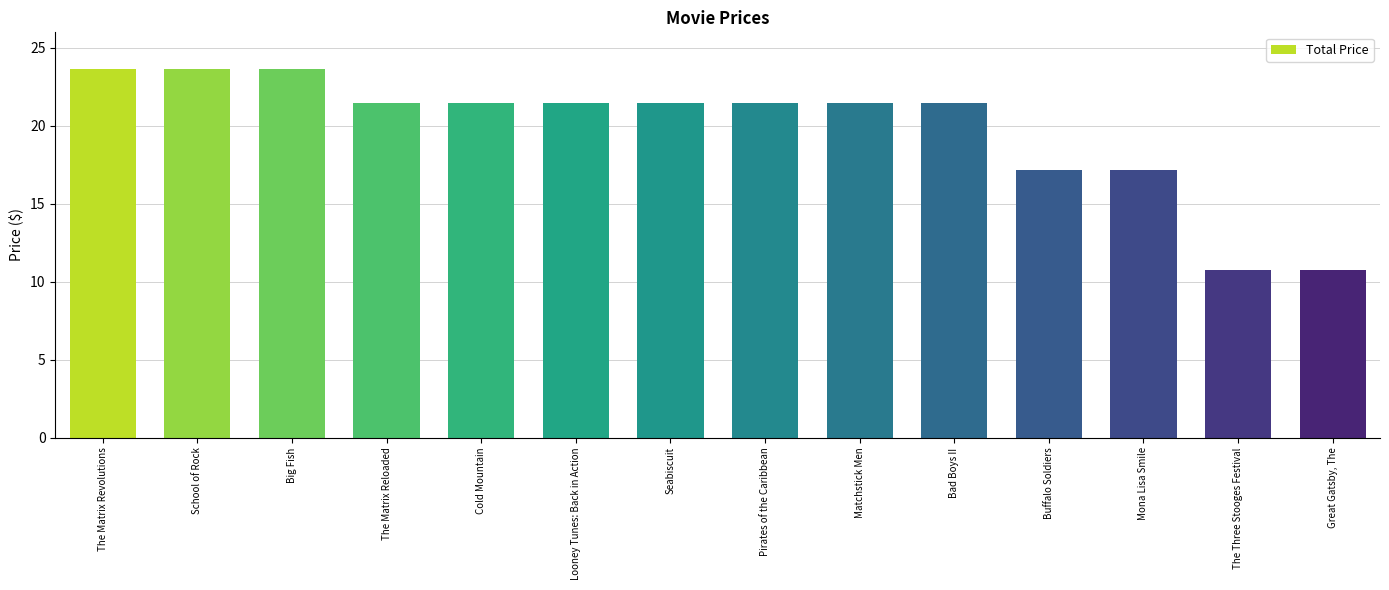

Are the bars grouped side by side (vs. stacked)?

No